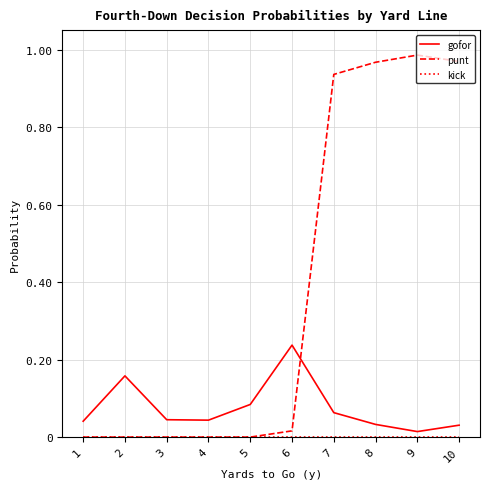

Between which two adjacent categories do punt and gofor first intersect?

6 and 7